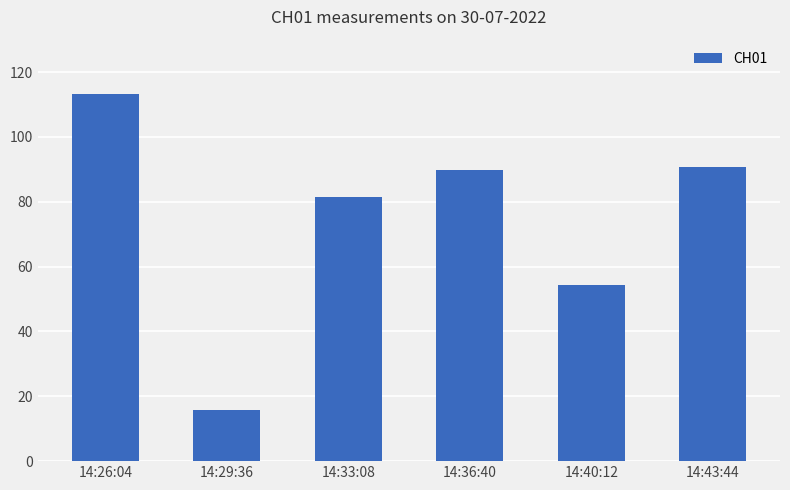

Reading left to right, list all the values displayed in this chart.

14:26:04=113.3	14:29:36=15.9	14:33:08=81.4	14:36:40=89.7	14:40:12=54.3	14:43:44=90.7